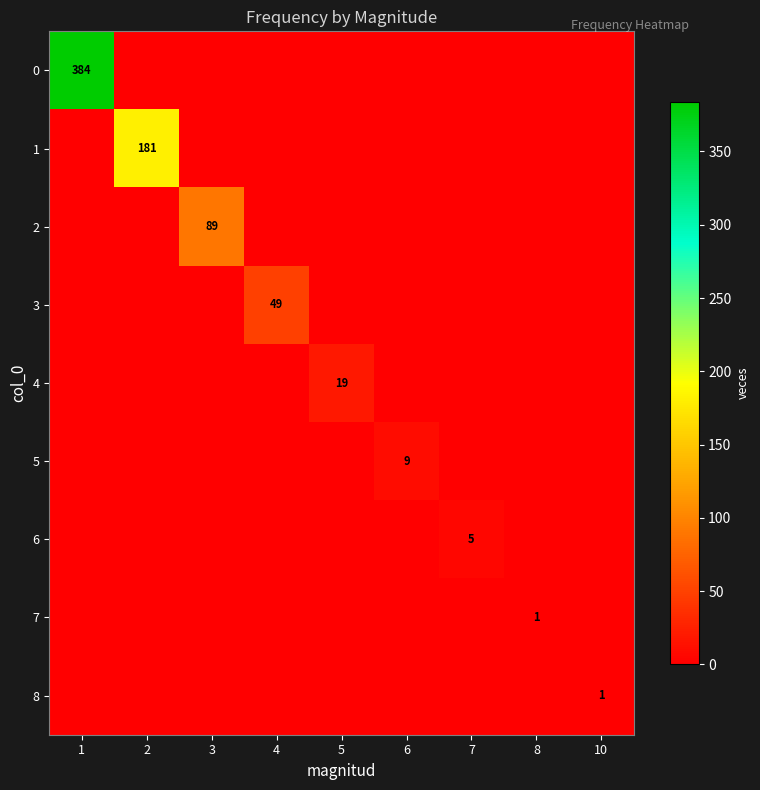

Between 8 and 10, which series saw the biggest shift?

7